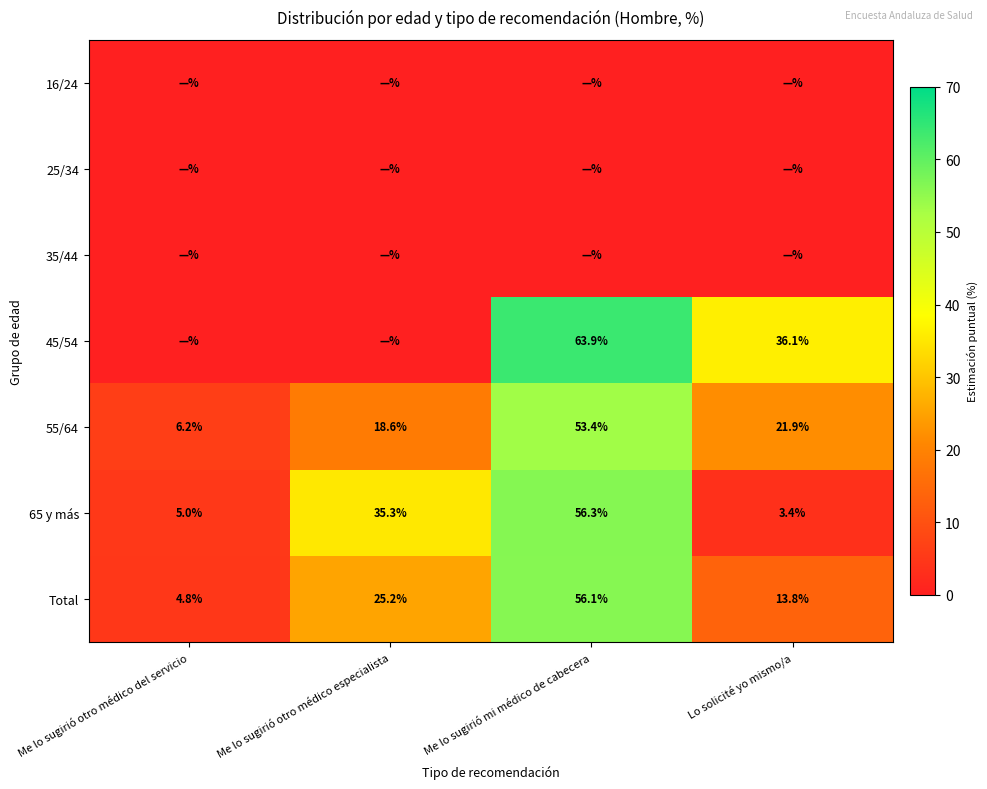

At which category is the sum across all series the highest?

Me lo sugirió mi médico de cabecera